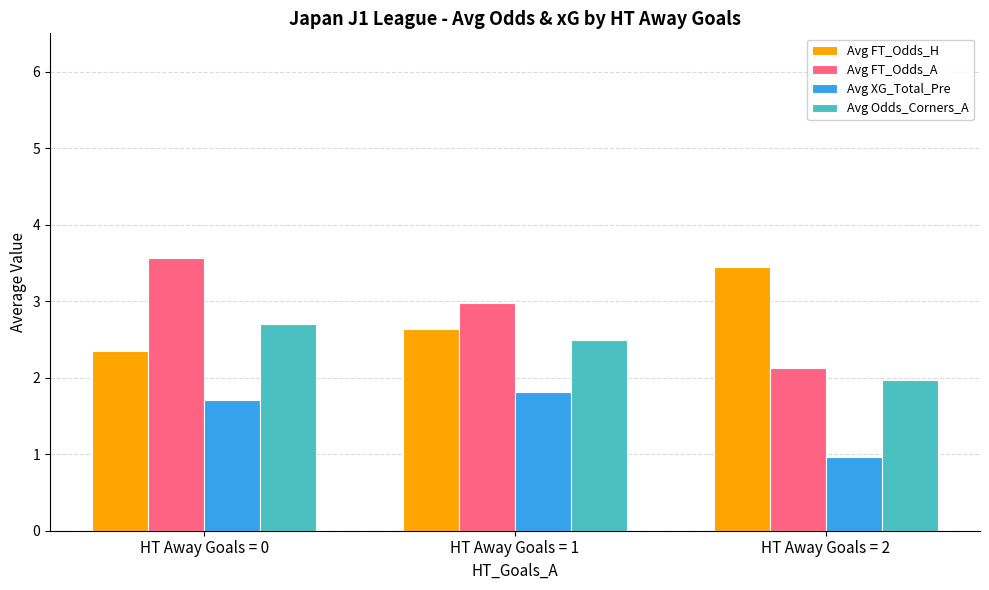

At HT Away Goals = 0, list the series in order from largest to smallest.

Avg FT_Odds_A, Avg Odds_Corners_A, Avg FT_Odds_H, Avg XG_Total_Pre